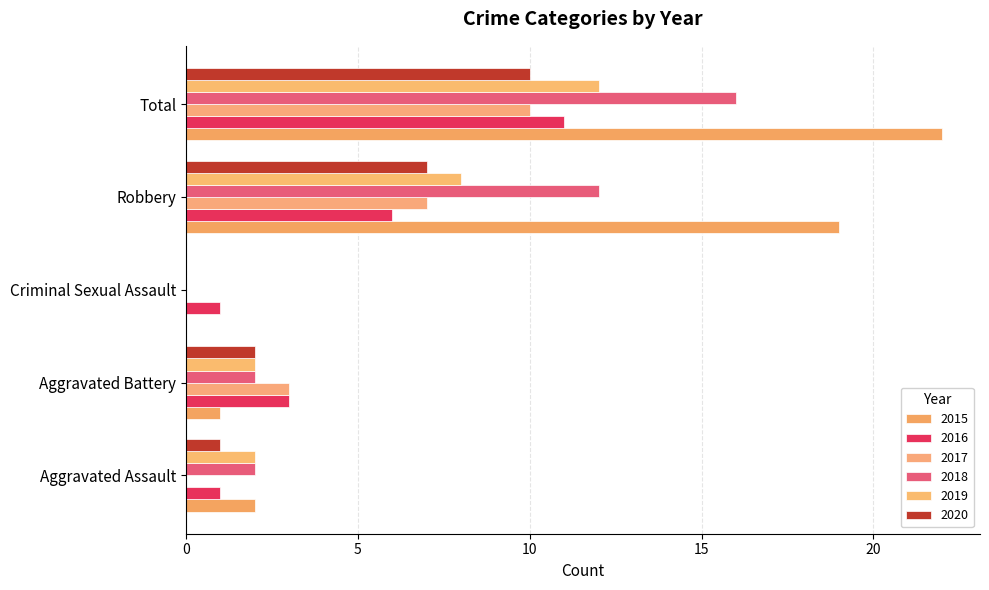

Count the number of categories in the chart.

5